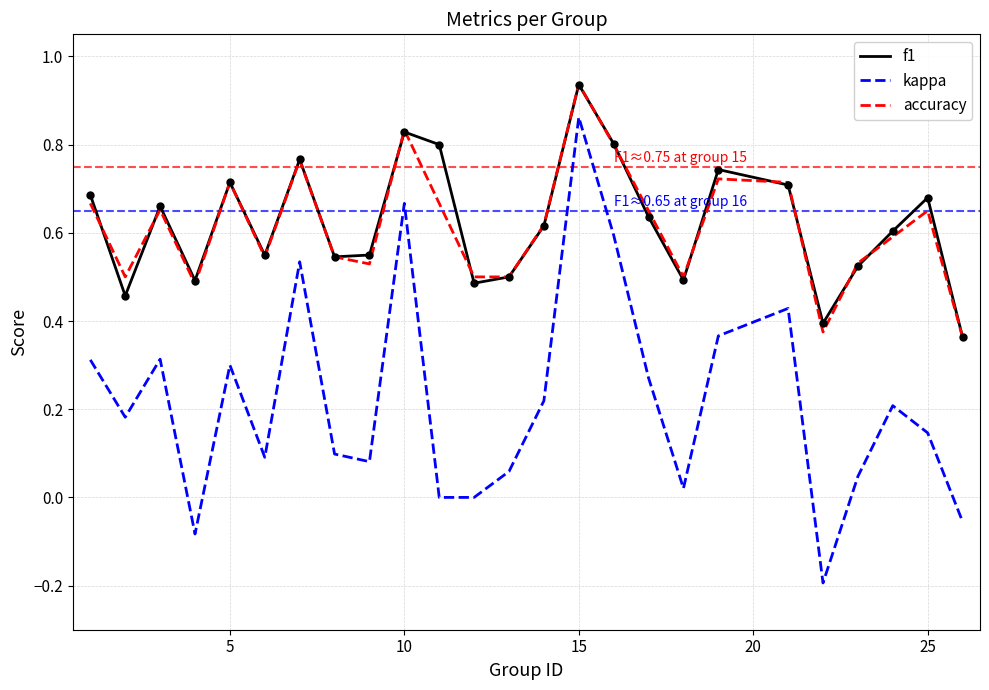

True or false: kappa and f1 cross at least once.

False